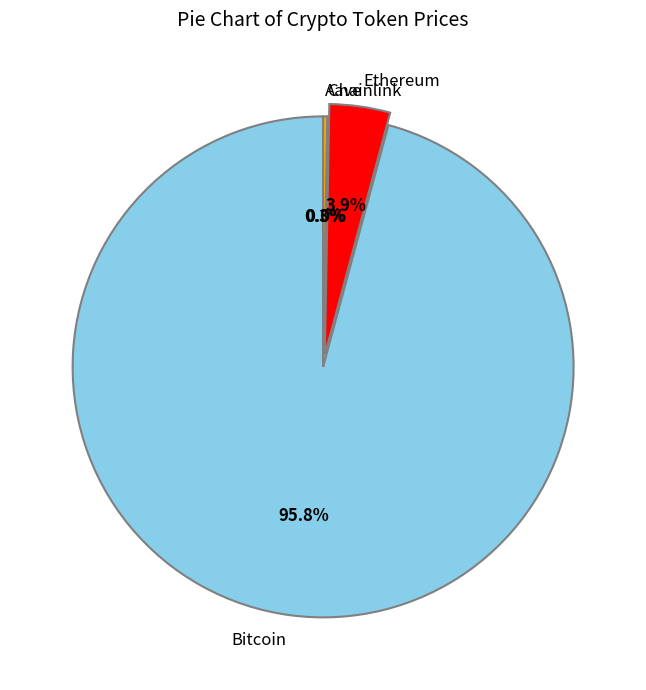

Which category has the biggest portion of the pie?

Bitcoin